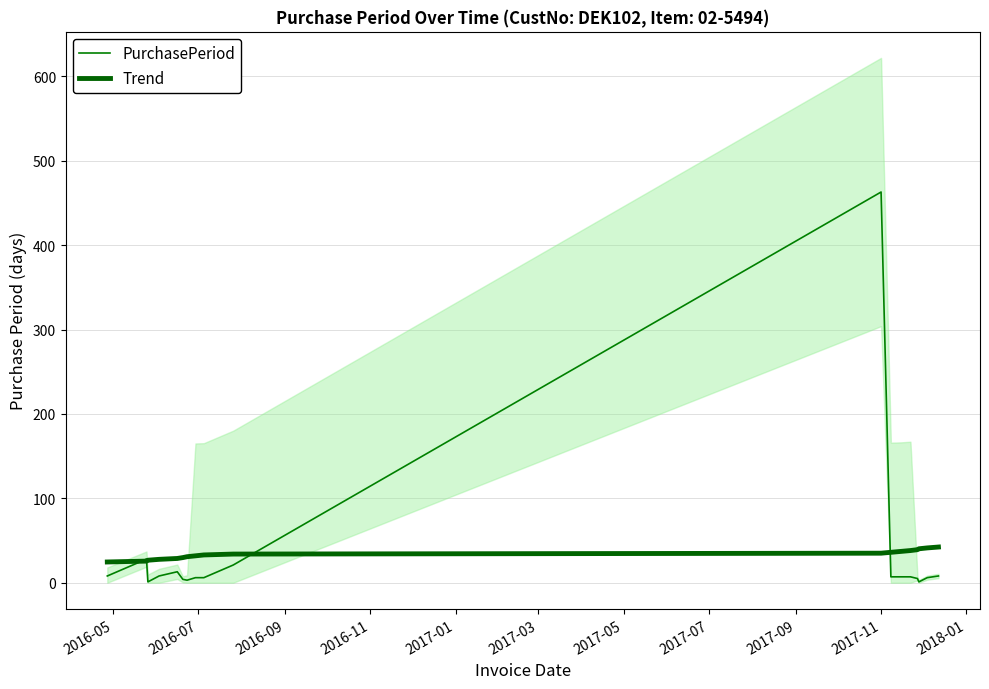

Rank the series by their maximum value, from lowest to highest.

Trend, PurchasePeriod